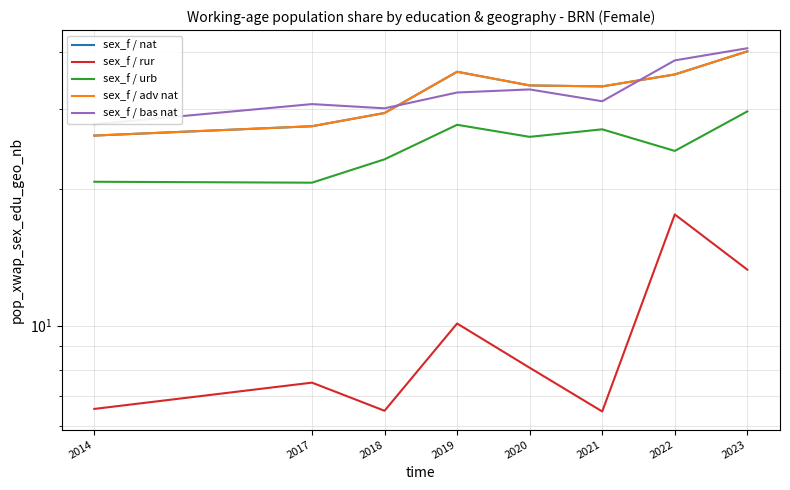

Between 2021 and 2019, which is larger?

2019